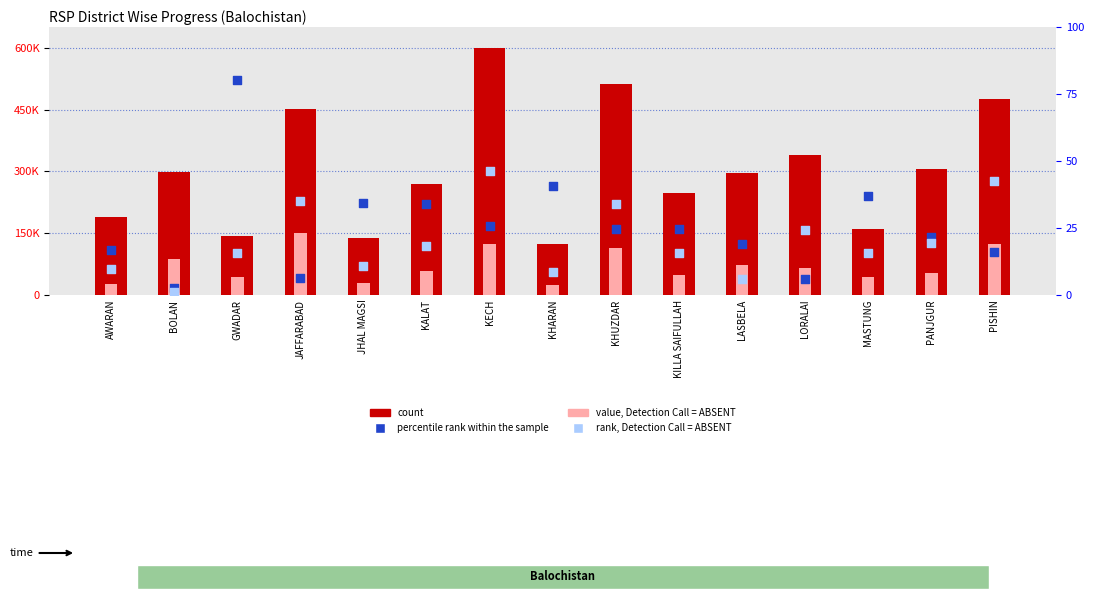

Which series has the largest total across all categories?

count